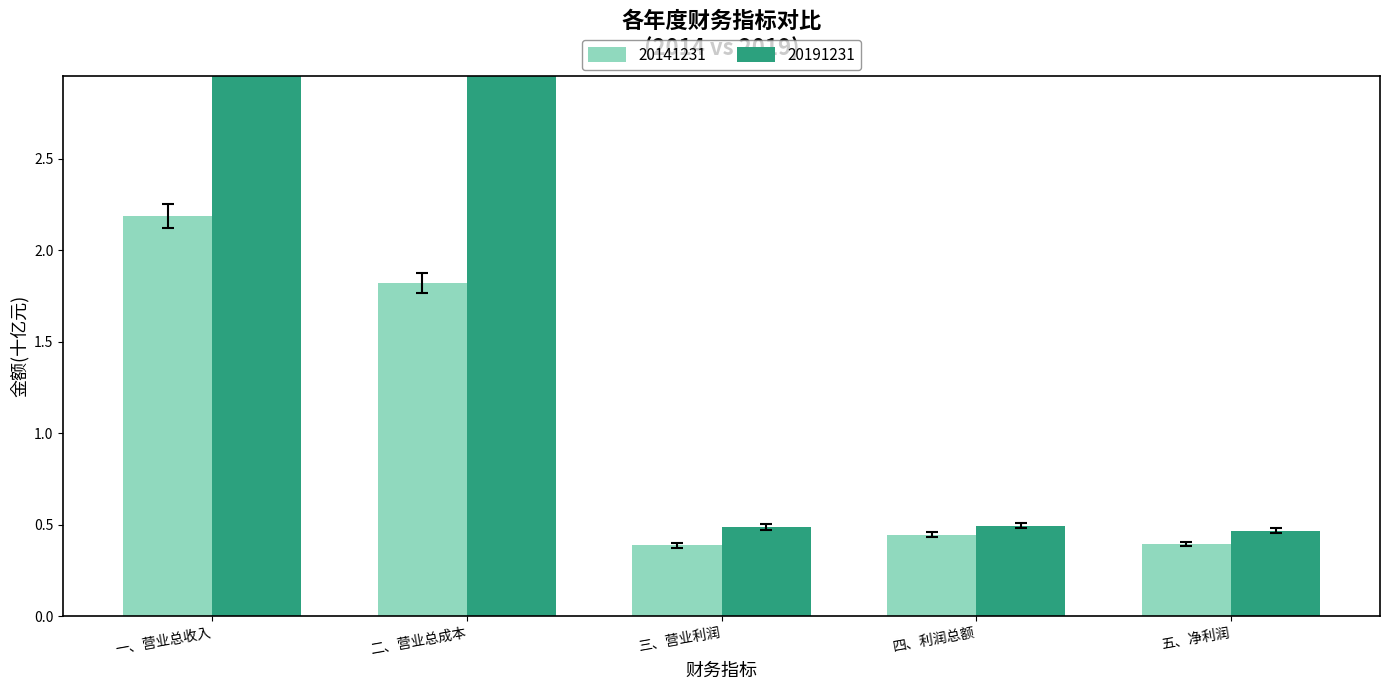

Which label corresponds to the smallest value in the chart?

三、营业利润